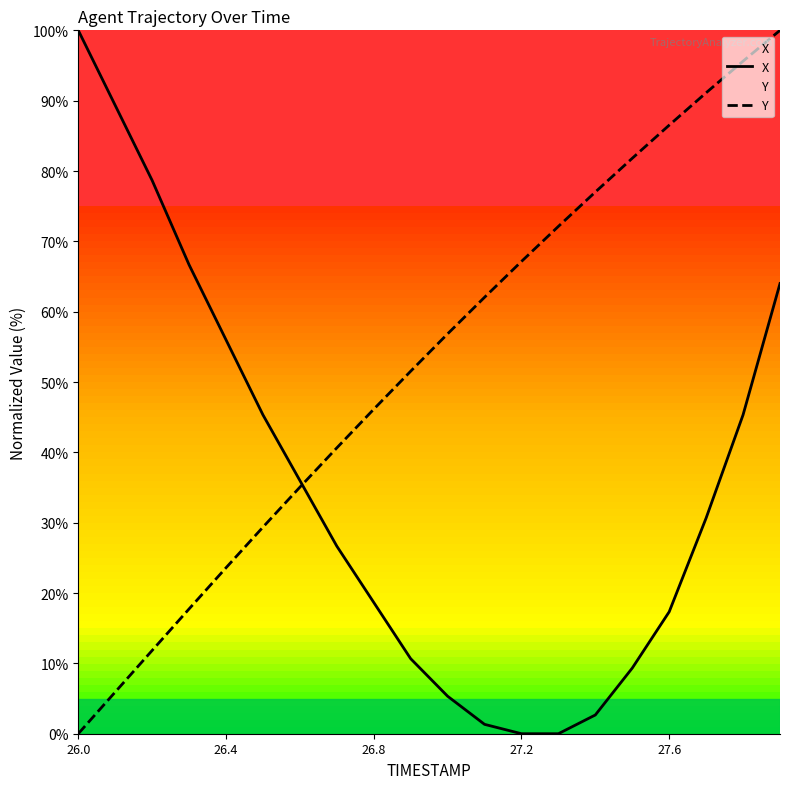

What is the total value across all series at 27.6?

103.9